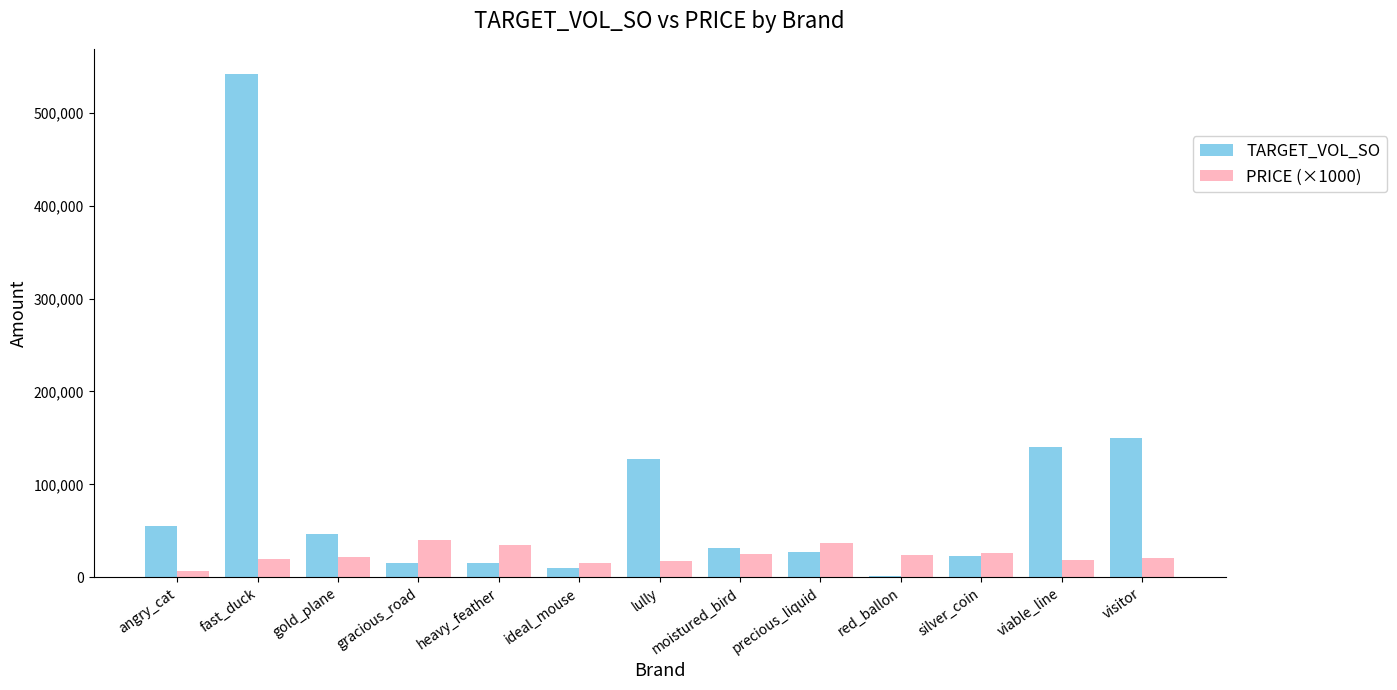

At which label is TARGET_VOL_SO closest to 271645?

visitor